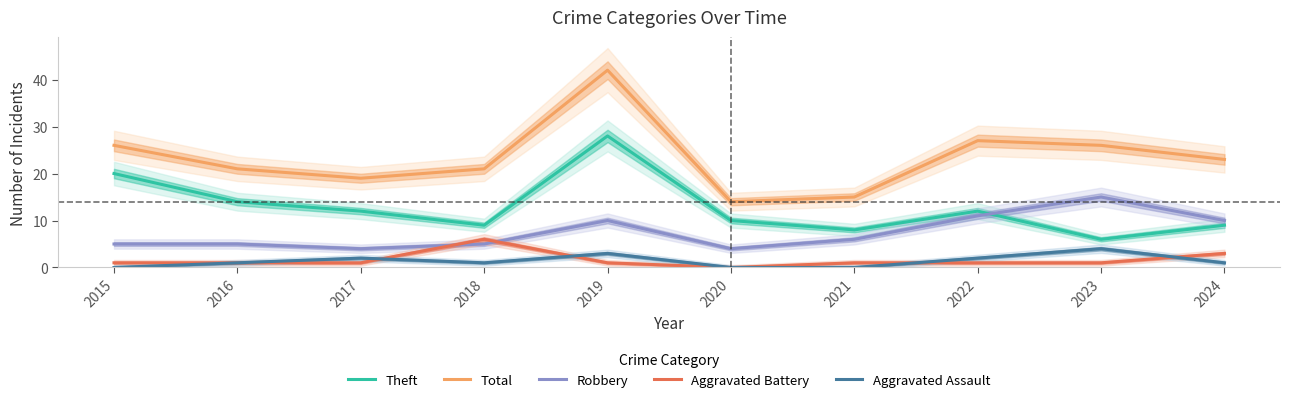

The value of Theft at 2024 is 6. True or false?

False